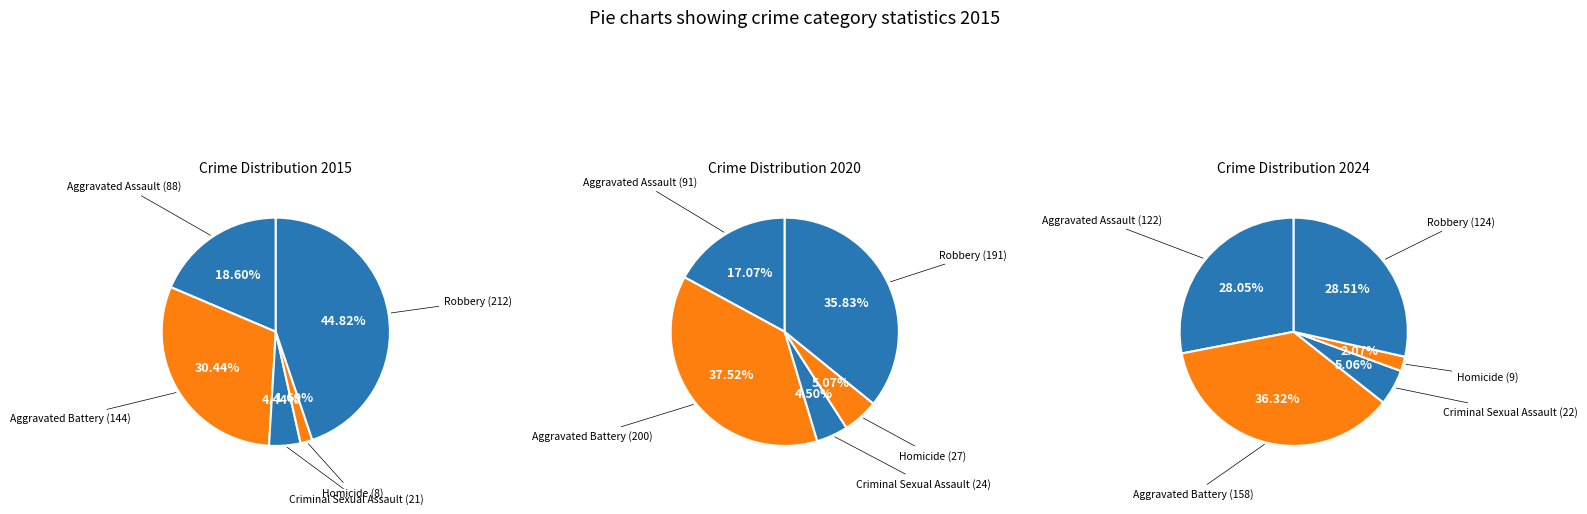

How many segments does this pie chart have?

5